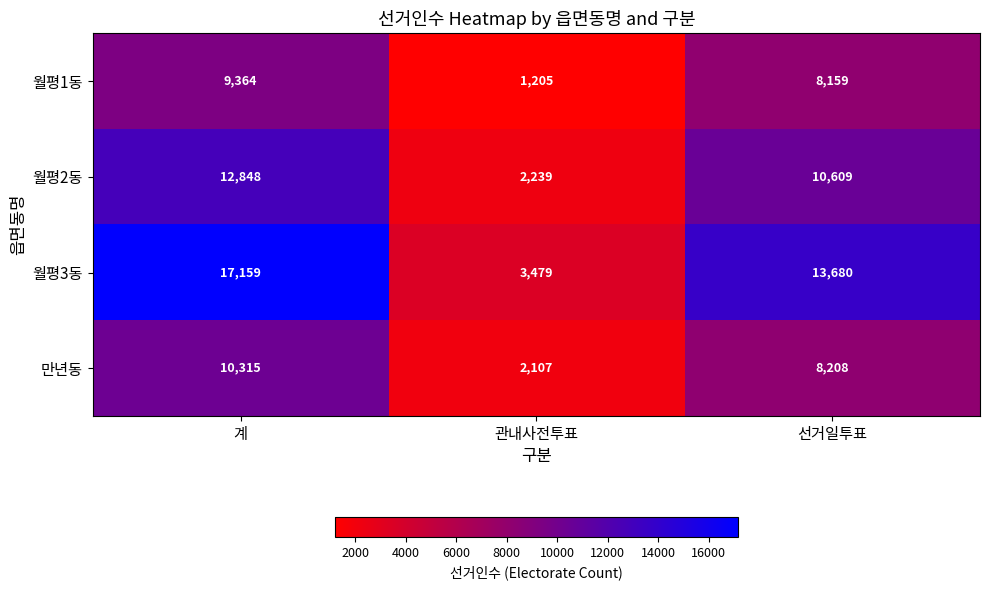

What is the spread (max minus min) of values at 계?

7795